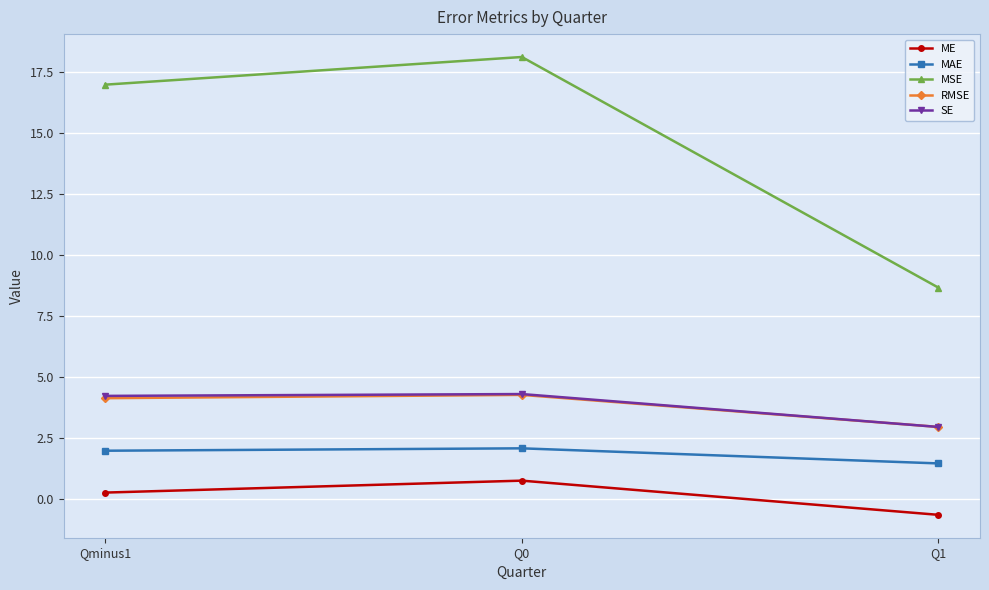

Is the value of MAE at Qminus1 greater than the value of MSE at Qminus1?

No